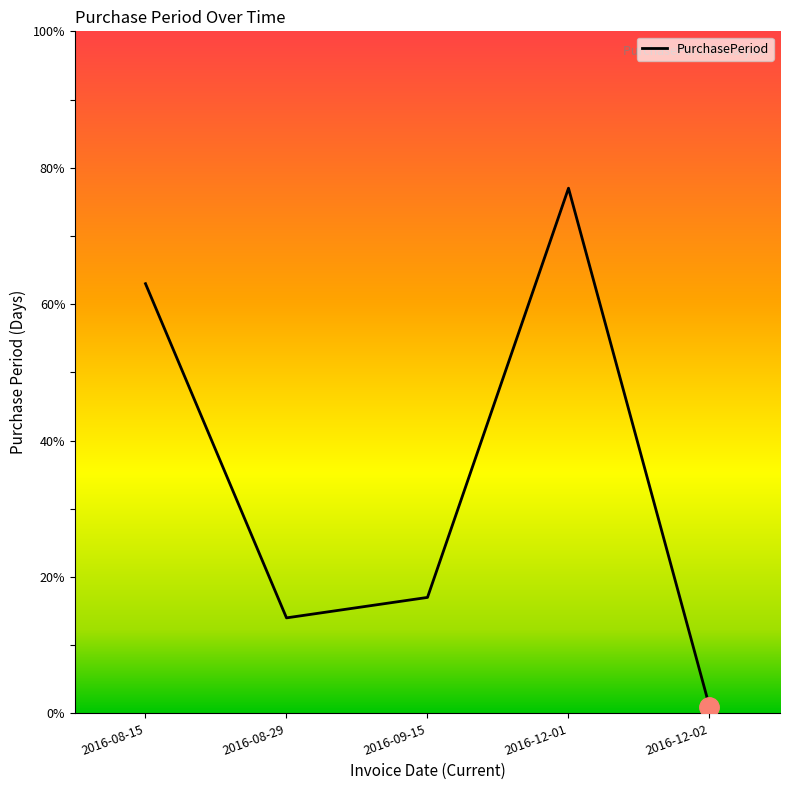

How many series are shown in this chart?

1